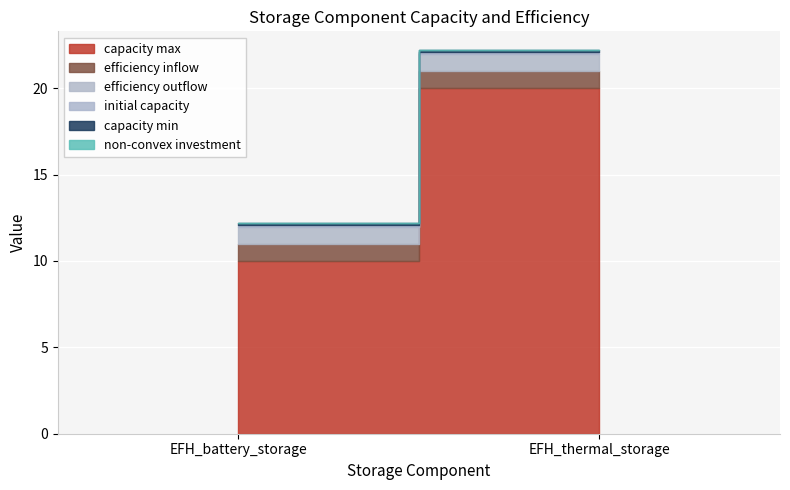

What is the greatest value displayed?

20.0